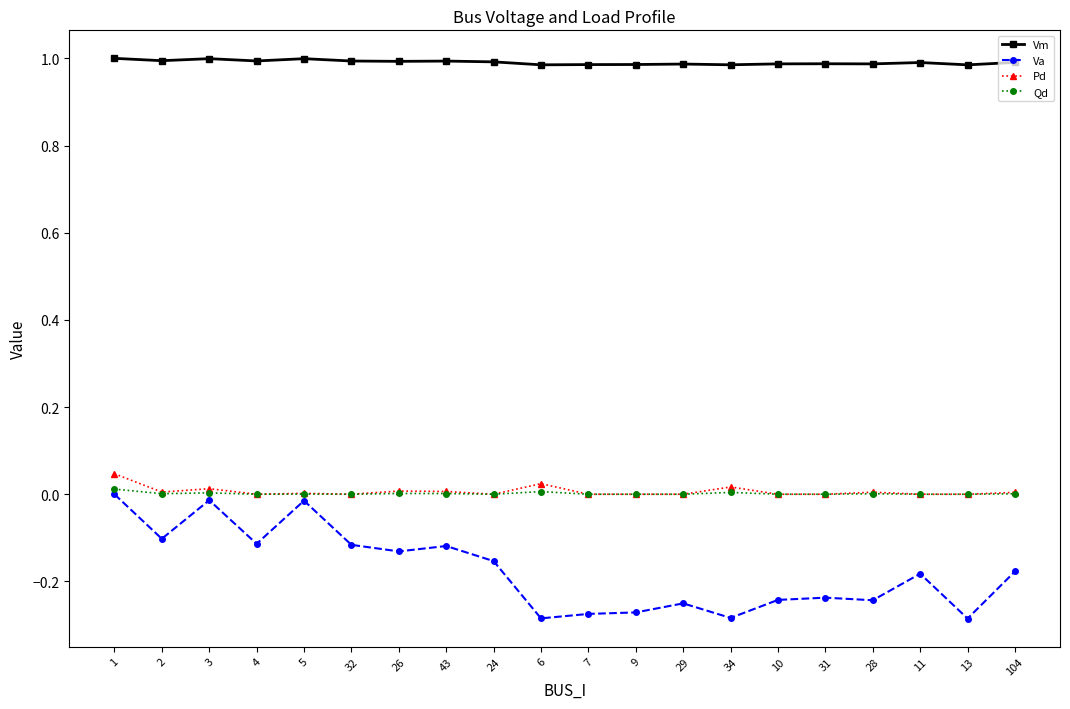

Which series has the largest total across all categories?

Vm